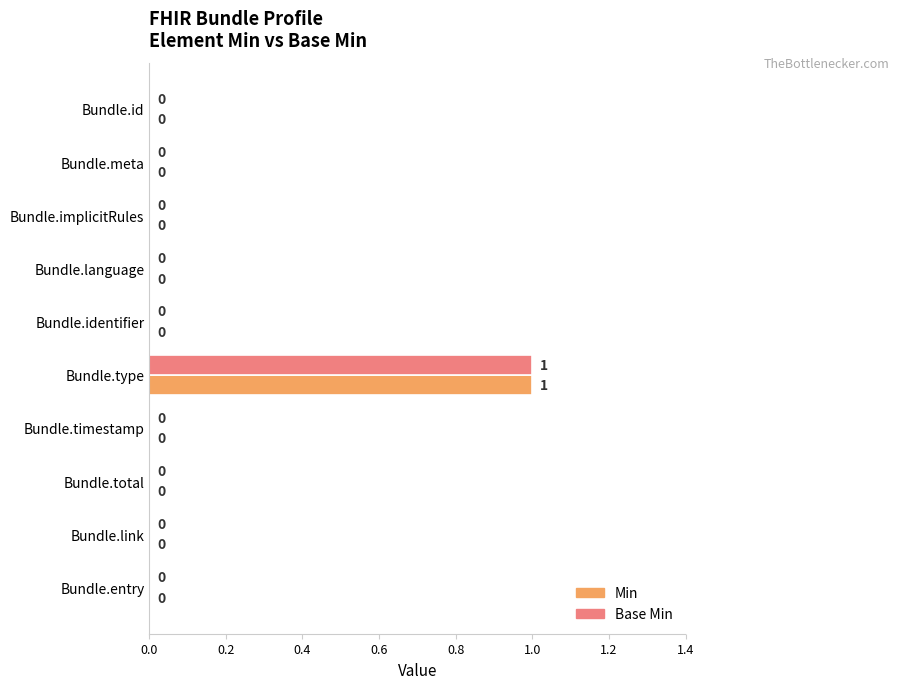

What is the sum of all Base Min values?

1